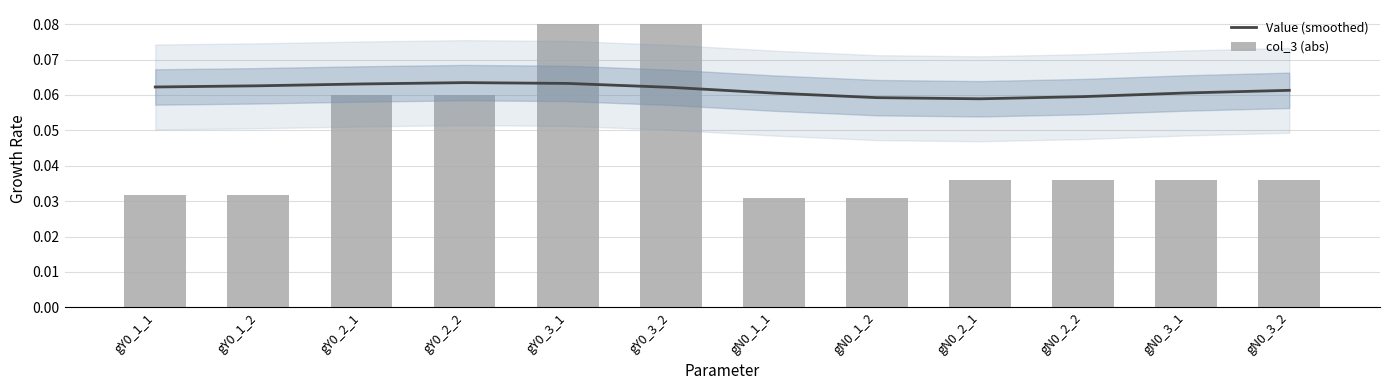

List the series in order of their overall mean, lowest first.

col_3 (abs), Value (smoothed)